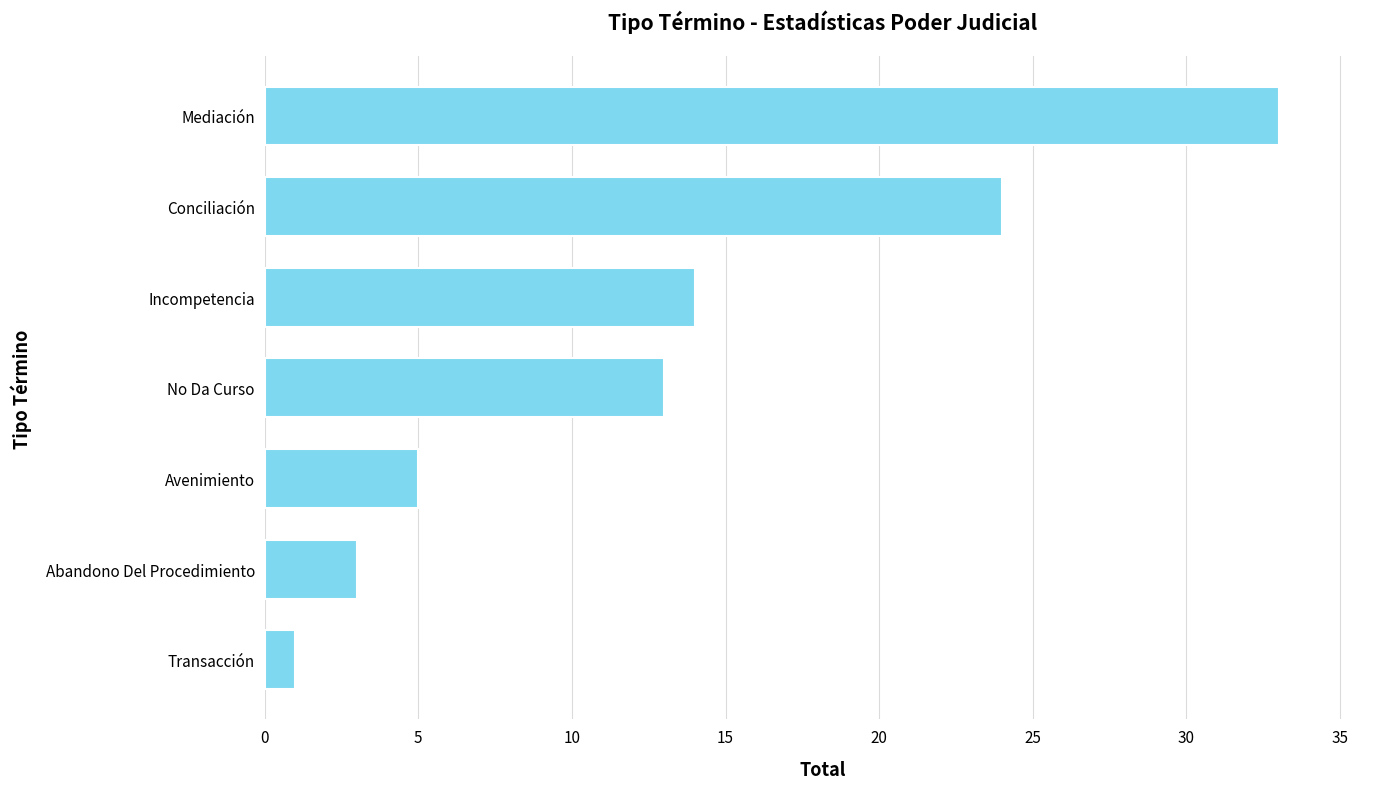

Reading top to bottom, extract all data points from this chart.

33	24	14	13	5	3	1